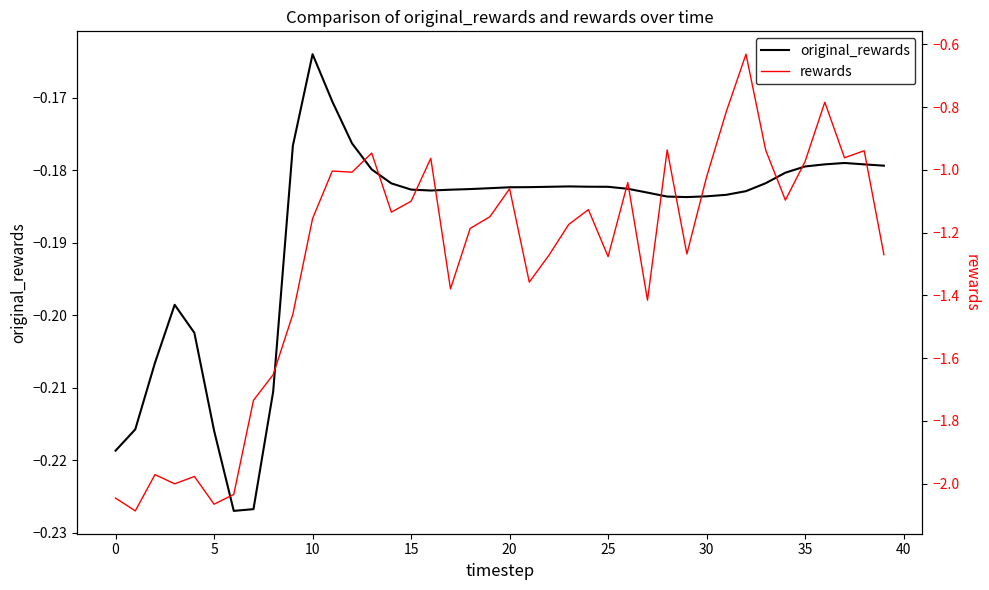

What is the difference between the highest and lowest values at 34?

0.9